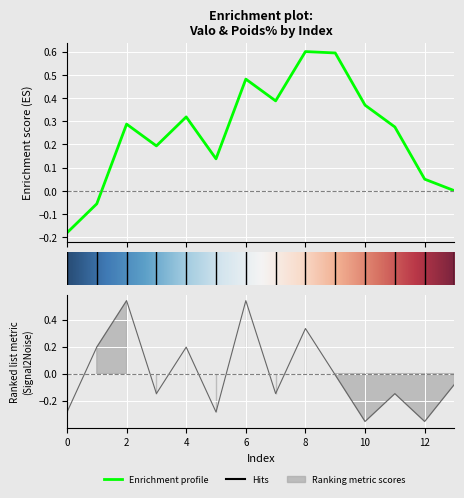

Reading left to right, list all the values displayed in this chart.

-0.3	0.2	0.5	-0.1	0.2	-0.3	0.5	-0.1	0.3	-0.0	-0.4	-0.1	-0.4	-0.1